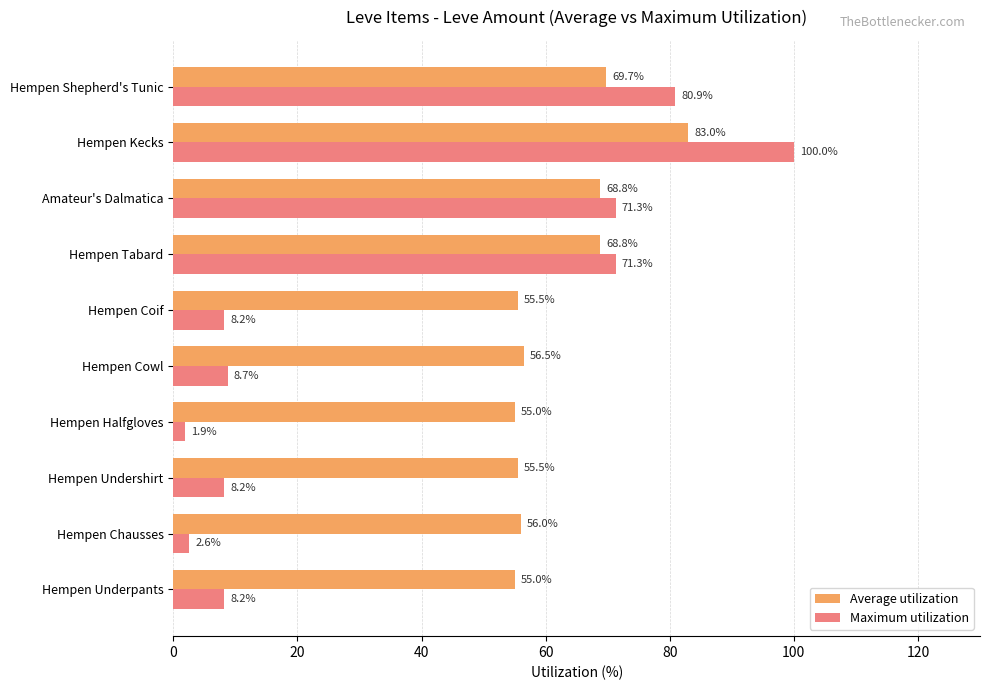

What are all the series names shown in the legend?

Average utilization, Maximum utilization